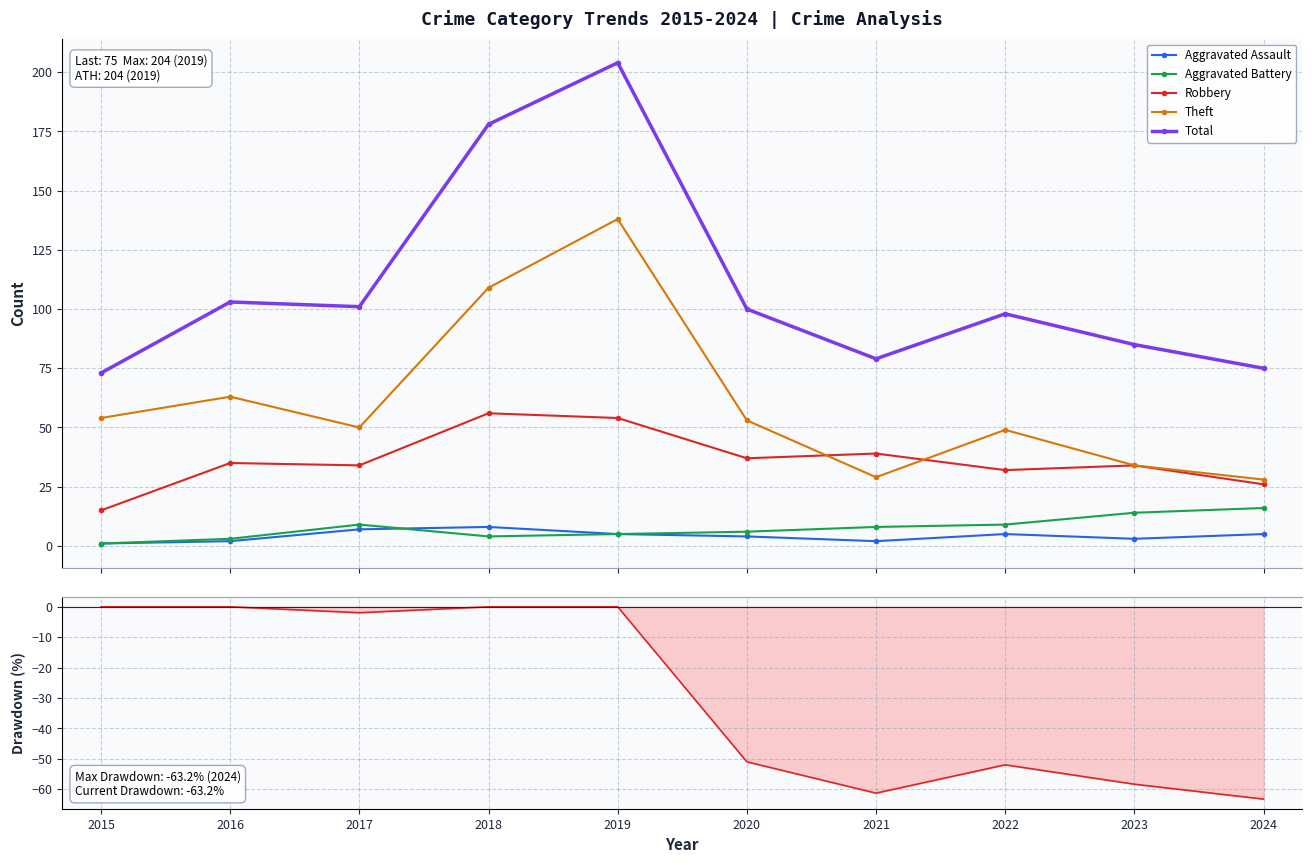

At how many categories does at least one series exceed 38?

10